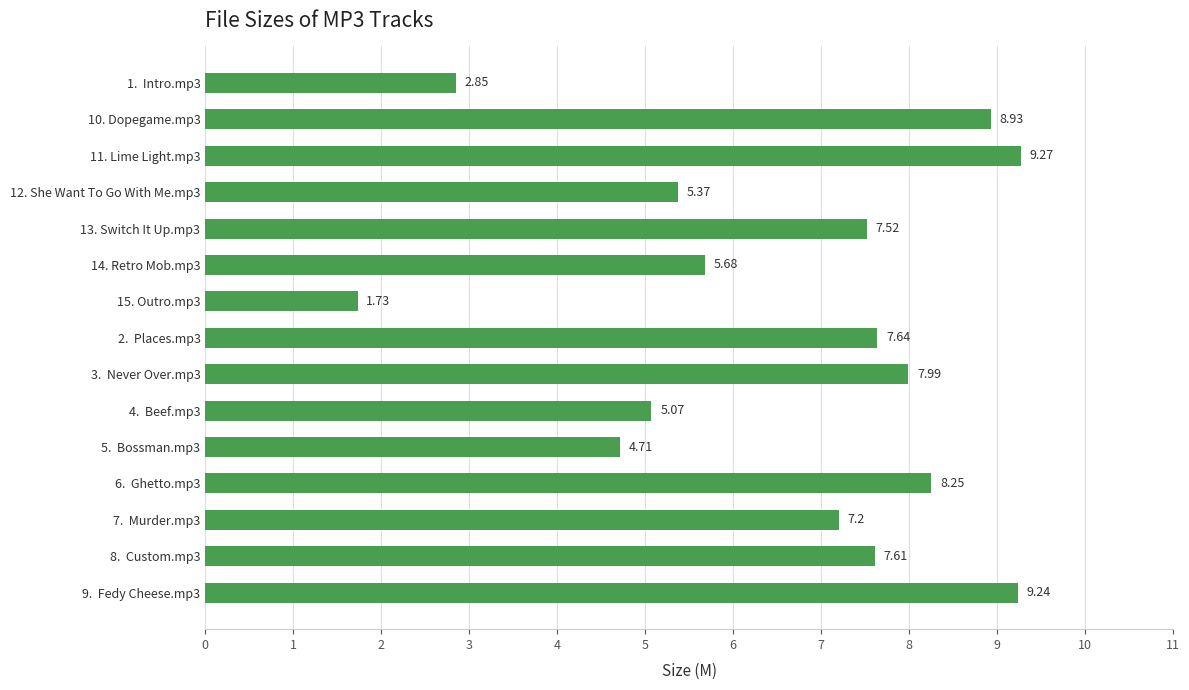

How many bars are there in total?

15